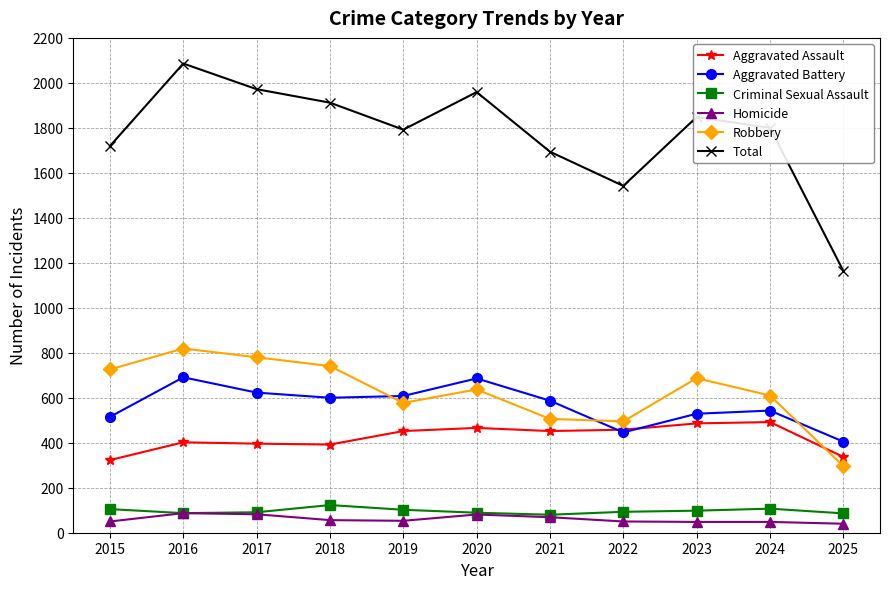

True or false: Robbery has a value of 506 at 2021.

True